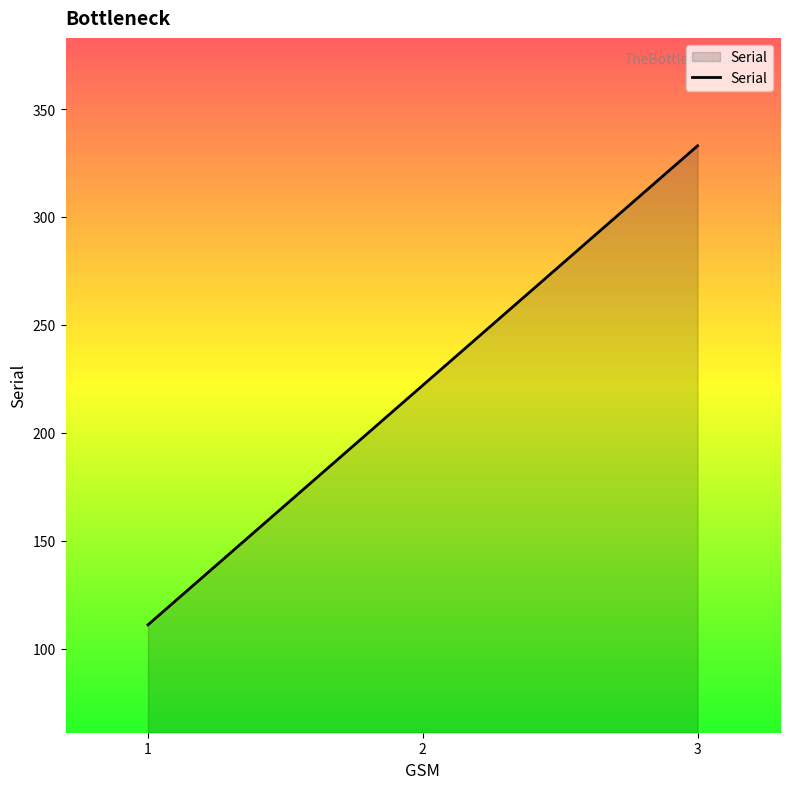

What is the difference between the second highest and minimum values?

111